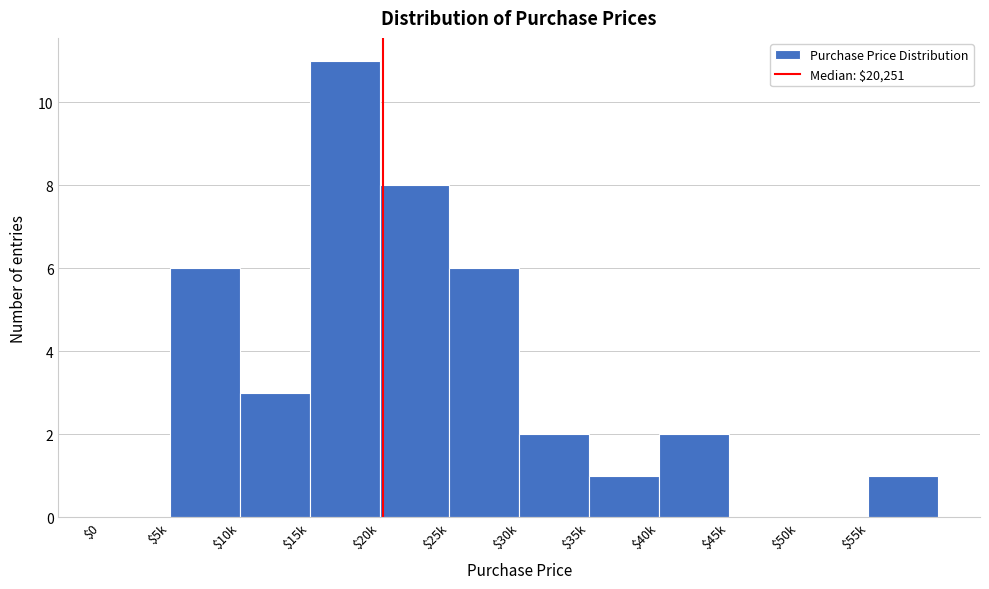

True or false: the data shows 5 at $50k.

False